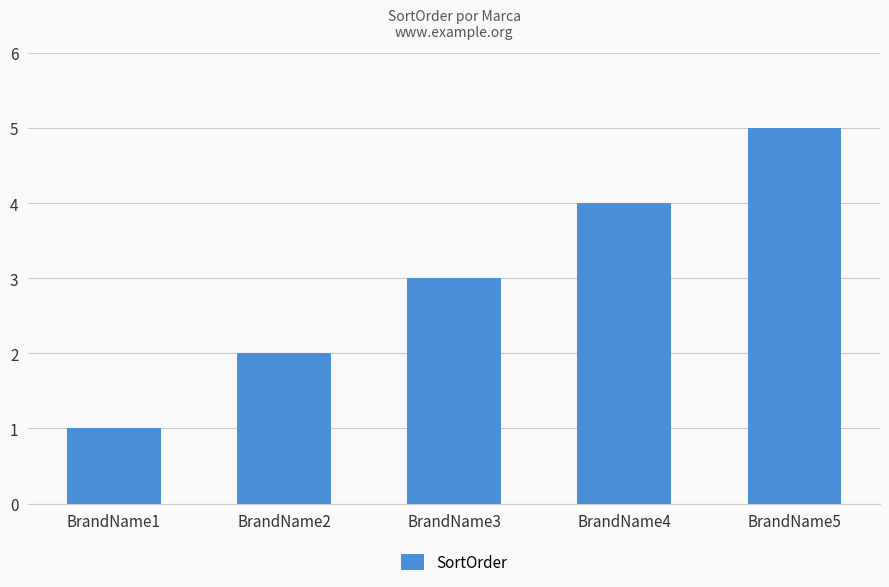

How many distinct data groups are displayed?

1